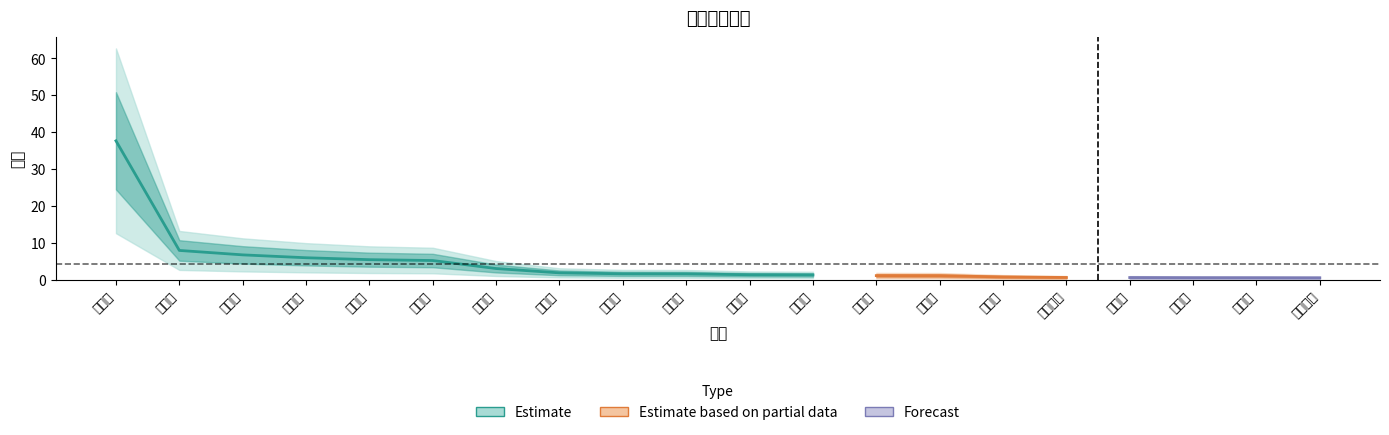

Reading right to left, extract all data points from this chart.

0.5	0.5	0.6	0.6	0.6	0.8	1.1	1.1	1.3	1.4	1.6	1.6	1.9	3.0	5.2	5.4	6.0	6.7	7.9	37.6